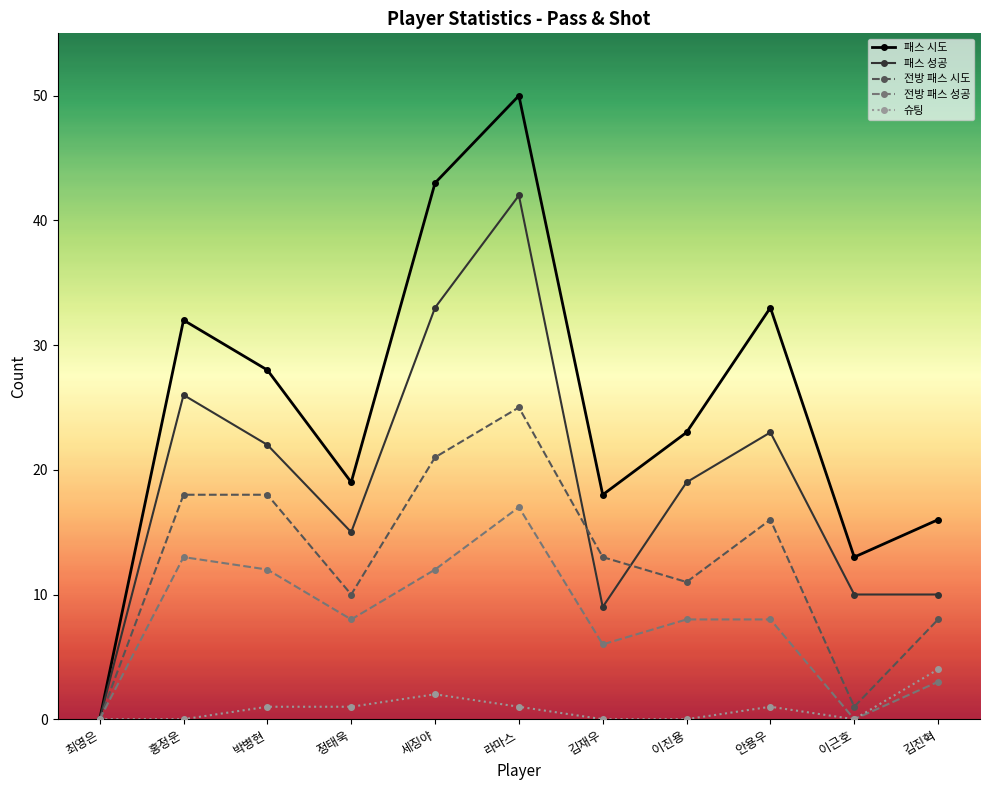

Where is the first local minimum for 전방 패스 시도?

정태욱